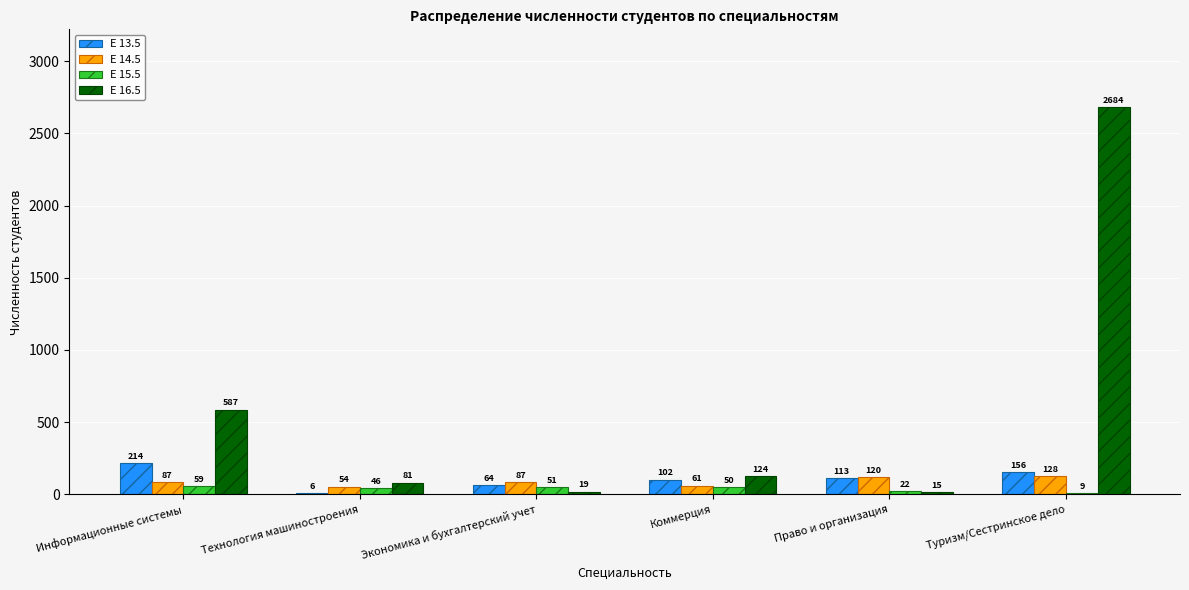

The value of E 13.5 at Информационные системы is 333. True or false?

False